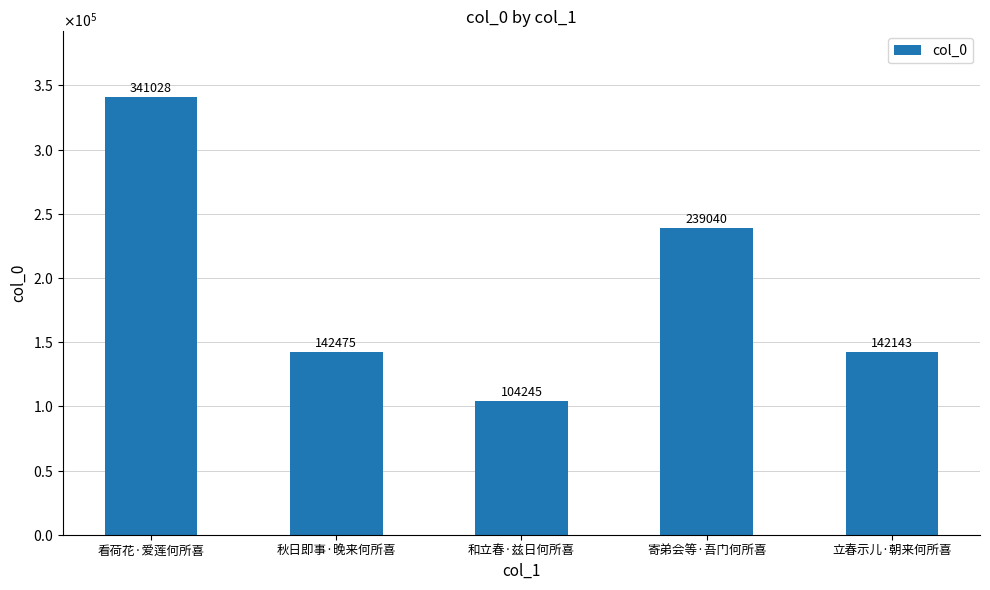

Between 寄弟会等·吾门何所喜 and 看荷花·爱莲何所喜, which is larger?

看荷花·爱莲何所喜